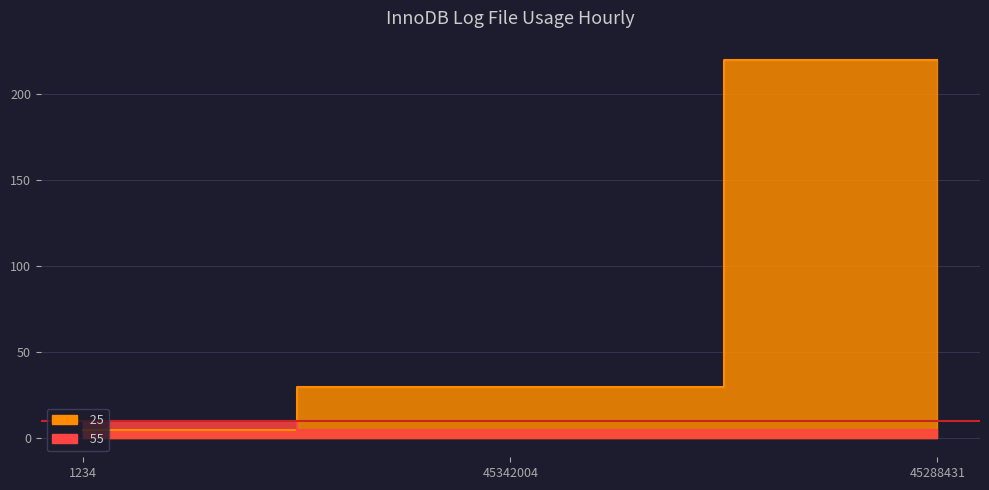

Does the chart have visible grid lines?

Yes